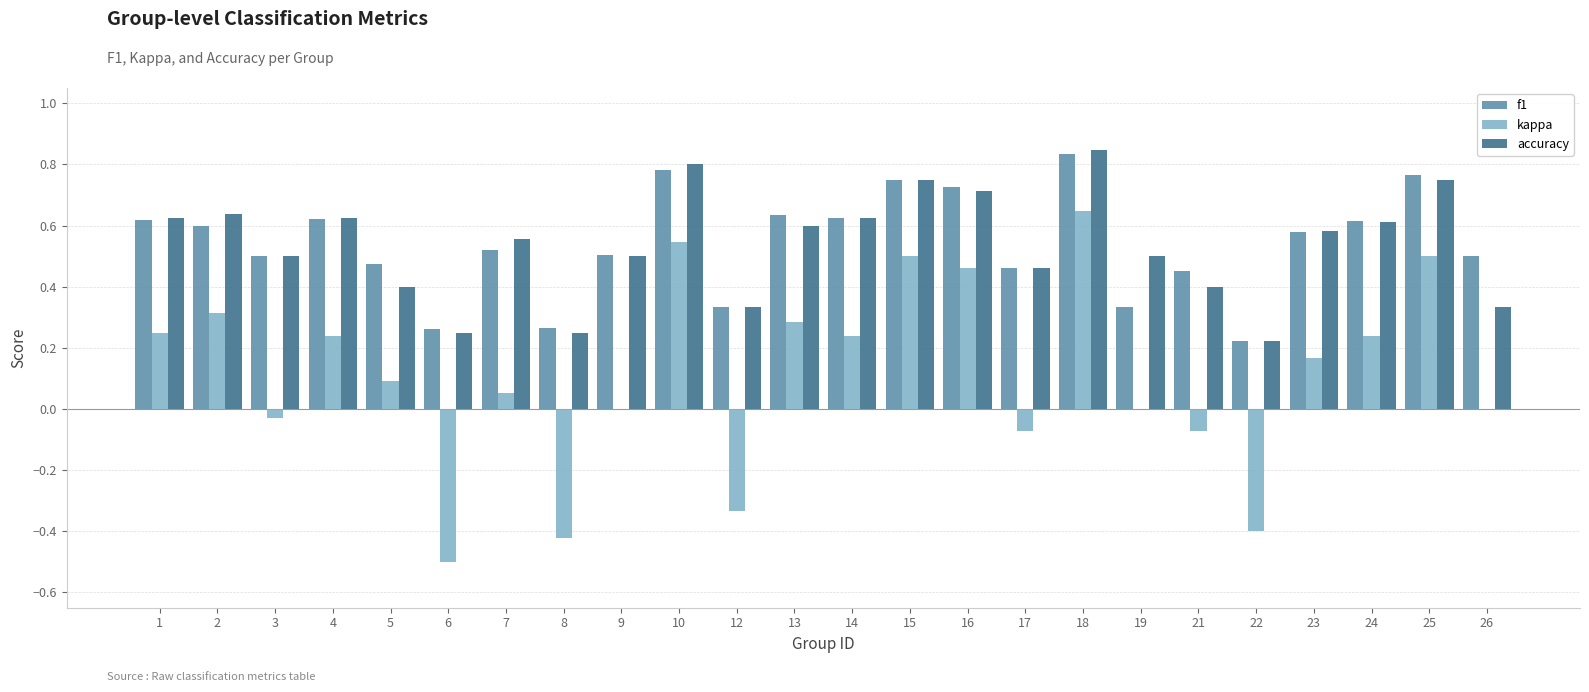

Which series has the largest range (max minus min)?

kappa